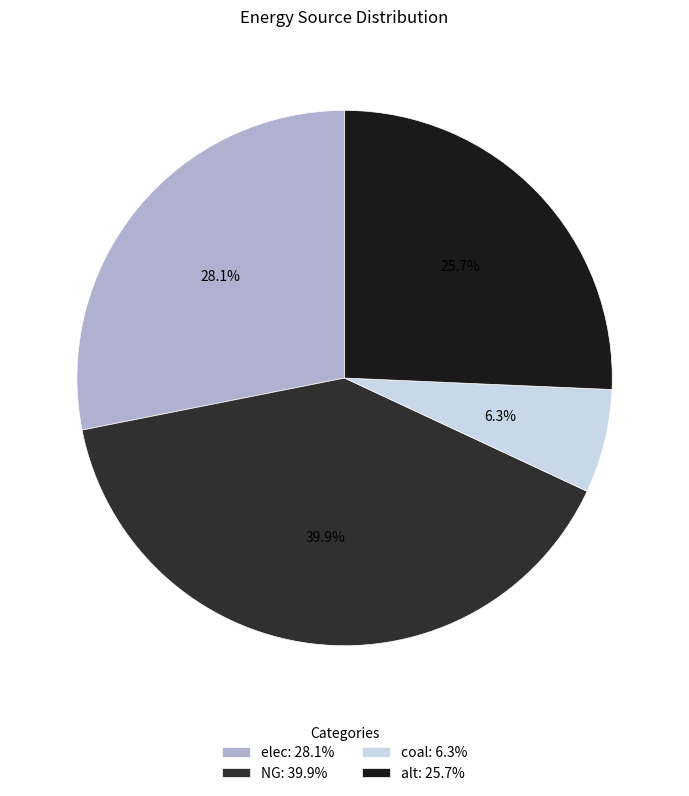

To the nearest percent, what is the average slice percentage?

25%